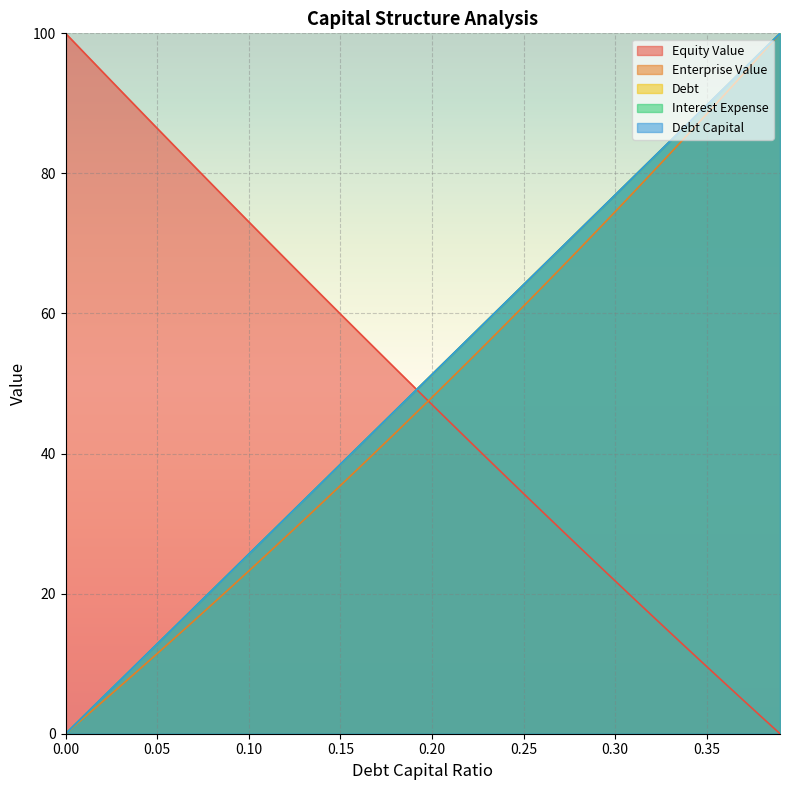

What is the label of the 15th point from the left?

0.14